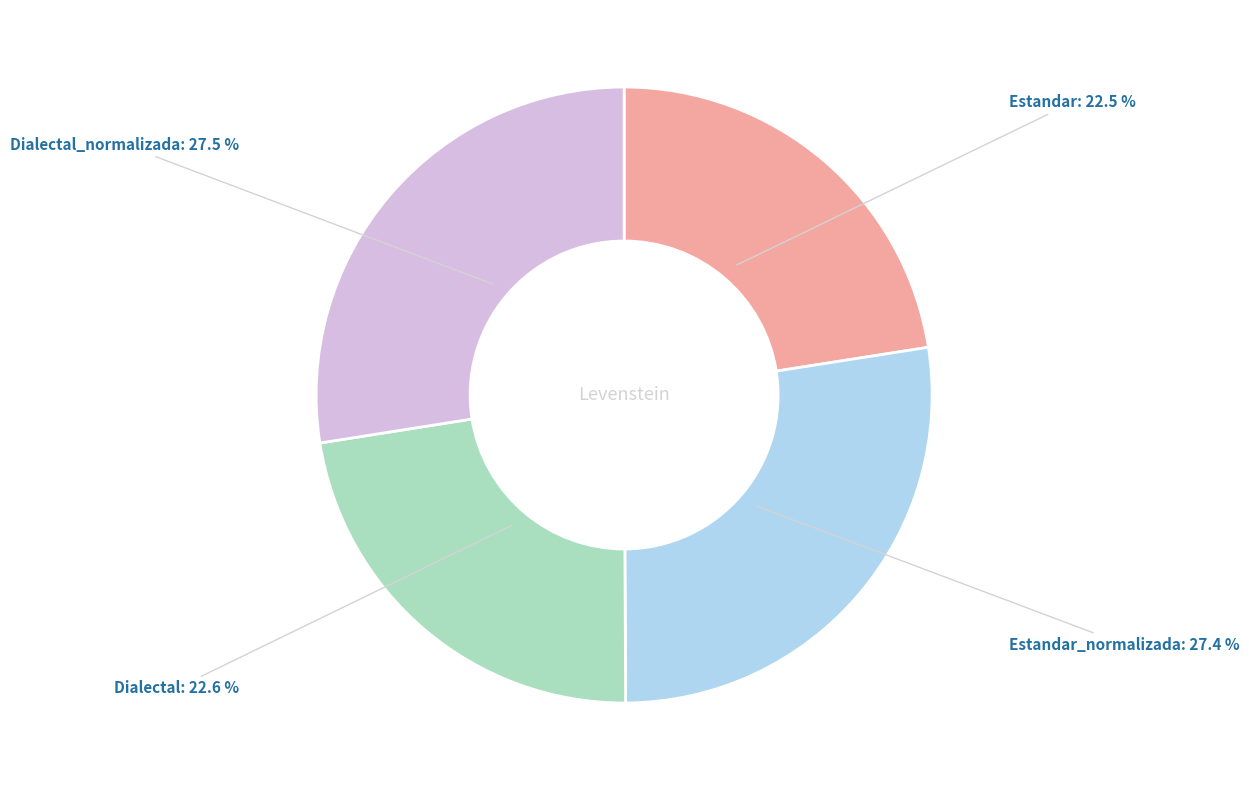

Approximately how many times larger is the value at Dialectal_normalizada compared to Estandar?

1.2